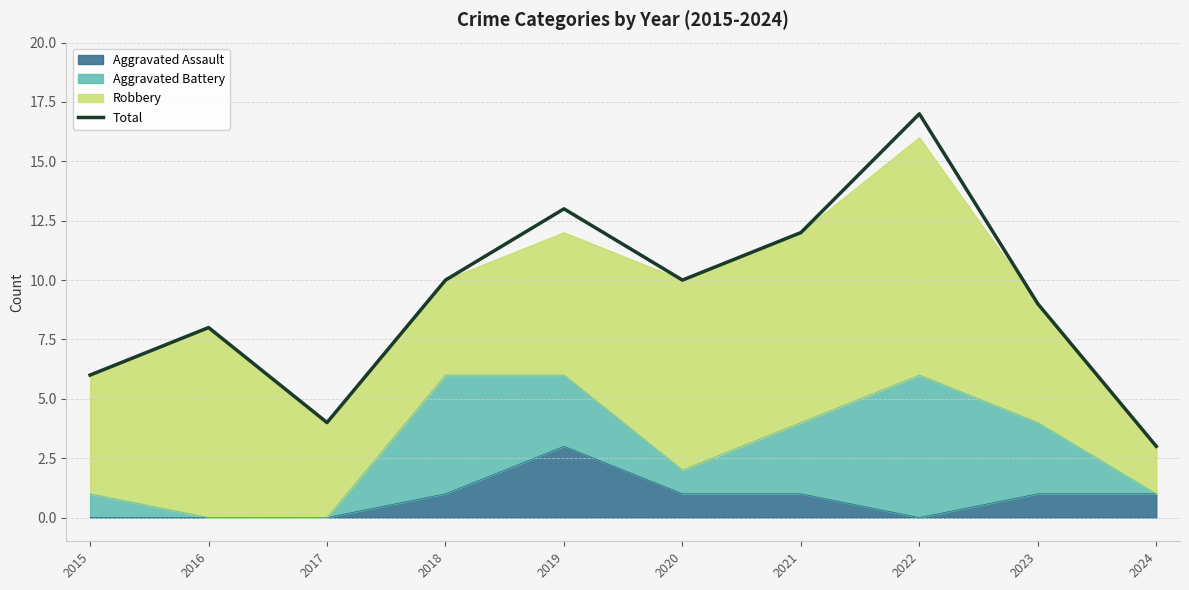

List the labels in order of value, largest first.

2022, 2019, 2021, 2018, 2020, 2023, 2016, 2015, 2017, 2024